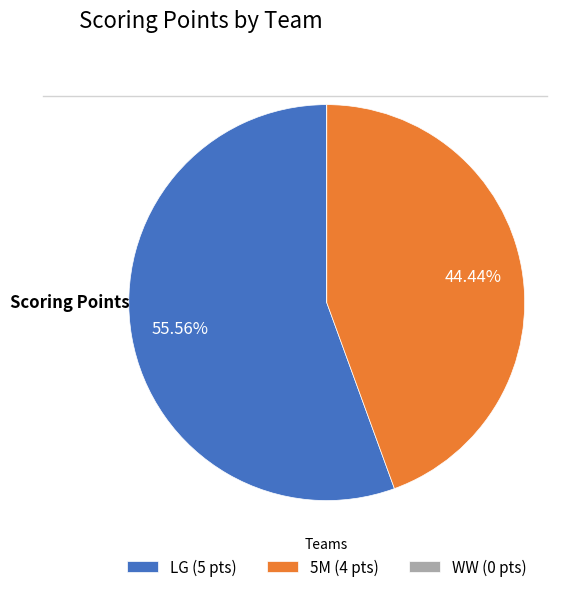

Combined, do 5M (4 pts) and LG (5 pts) account for over 50%?

Yes